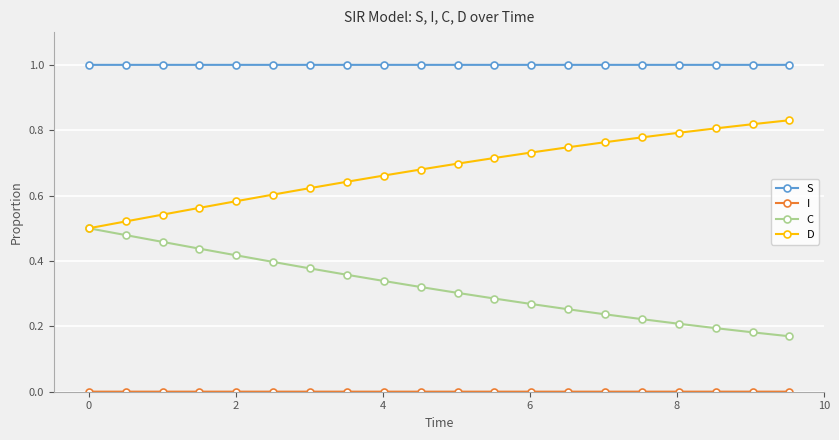

Which series has the largest total across all categories?

S